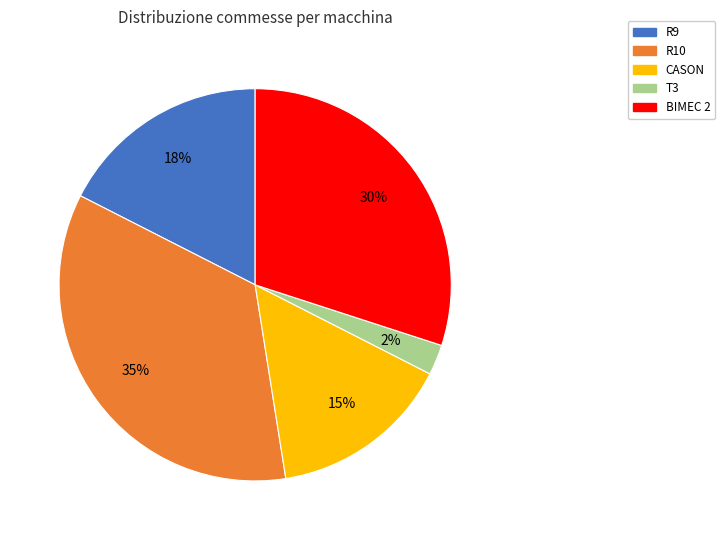

What is the ratio of the value at R10 to the value at CASON?

2.3